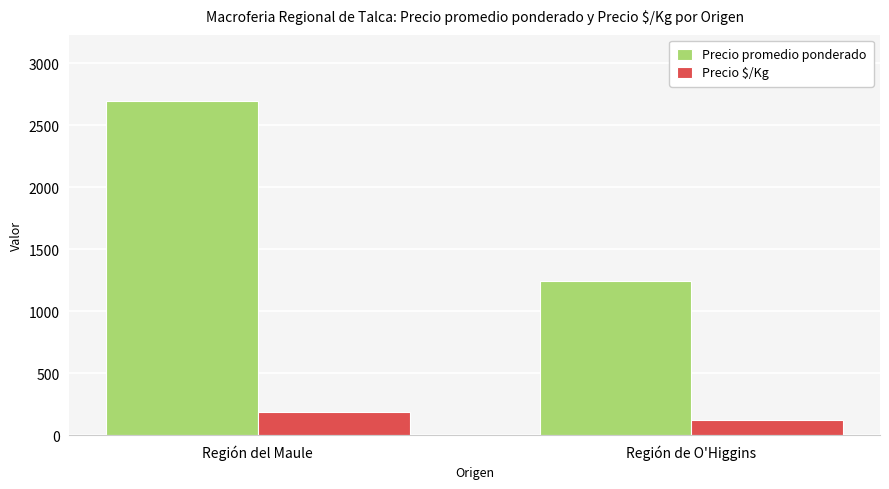

At which category is the sum across all series the highest?

Región del Maule